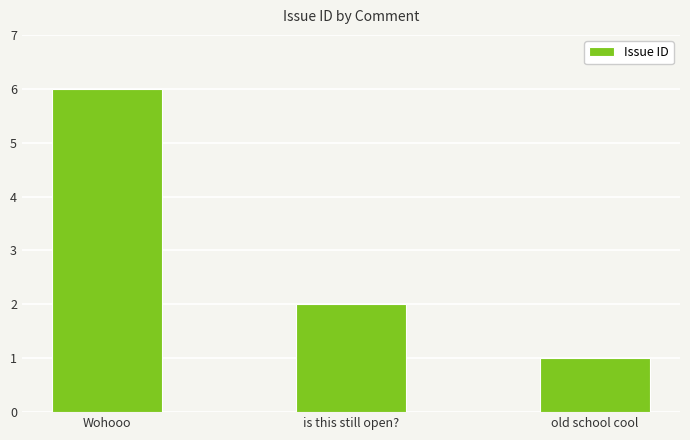

How many distinct data groups are displayed?

1